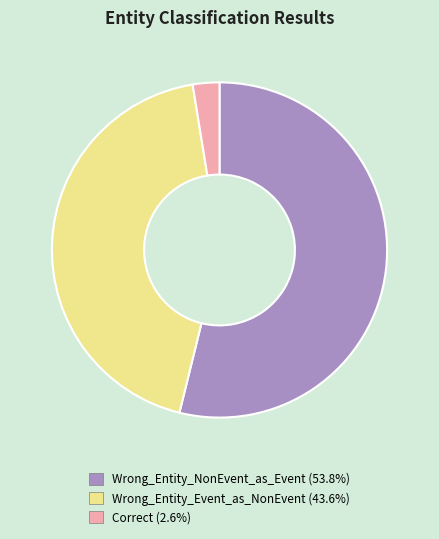

Combined, do Wrong_Entity_Event_as_NonEvent and Correct account for over 50%?

No